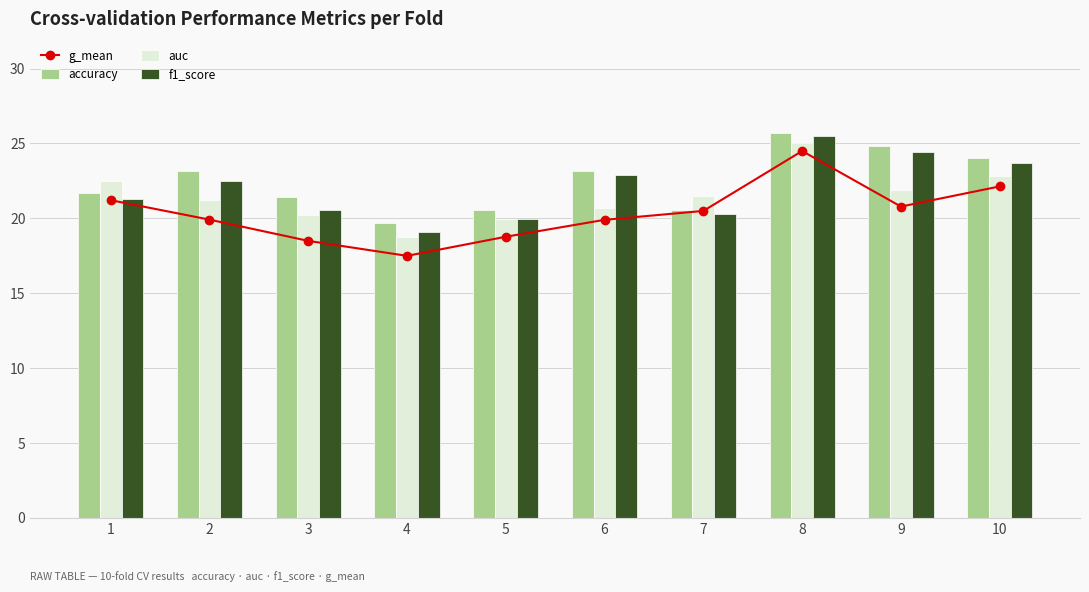

What is the value of the g_mean bar at the 7th from the left?

20.5